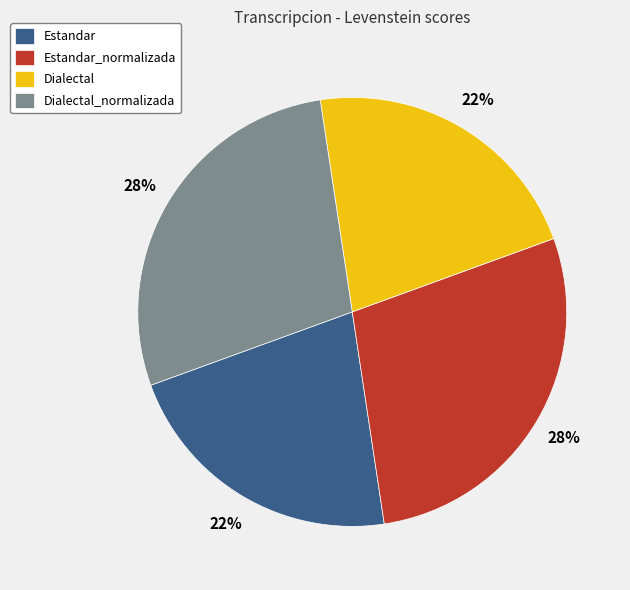

True or false: Dialectal accounts for 31% of the total.

False